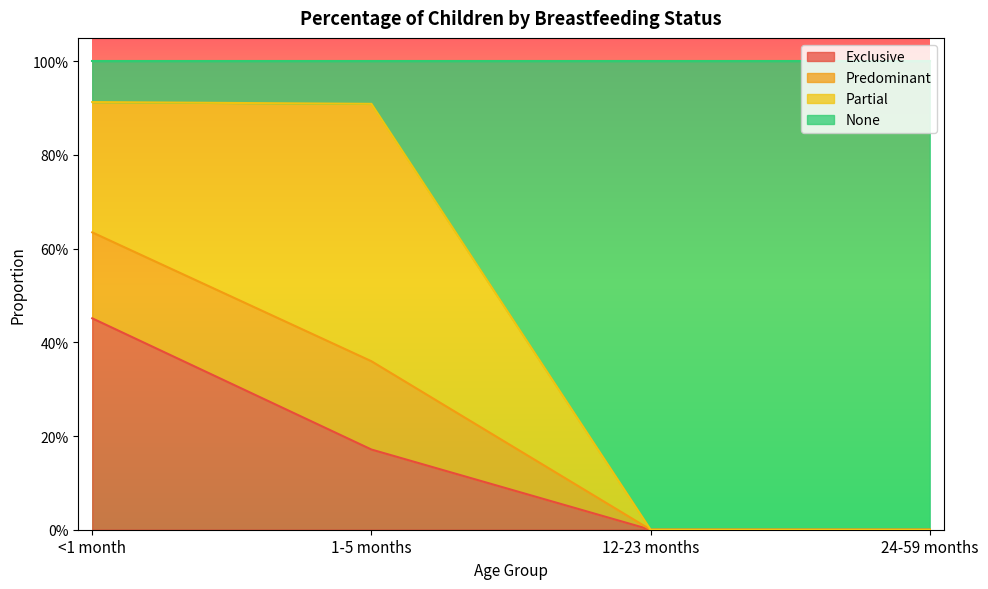

Is it true that Exclusive equals 0.0 at 12-23 months?

True